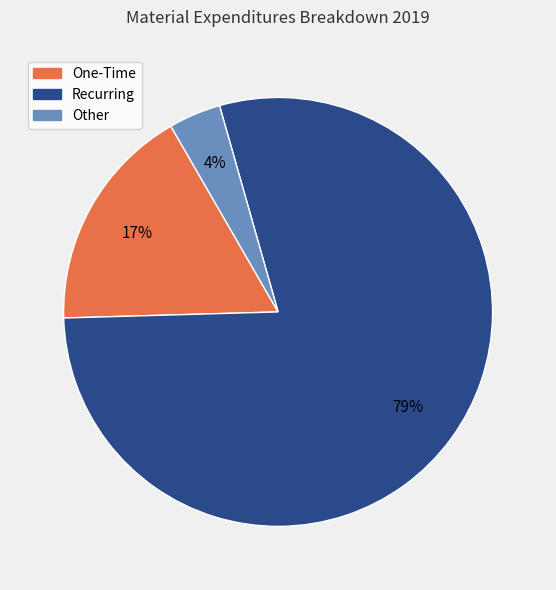

Rank the categories by value from highest to lowest.

Recurring, One-Time, Other